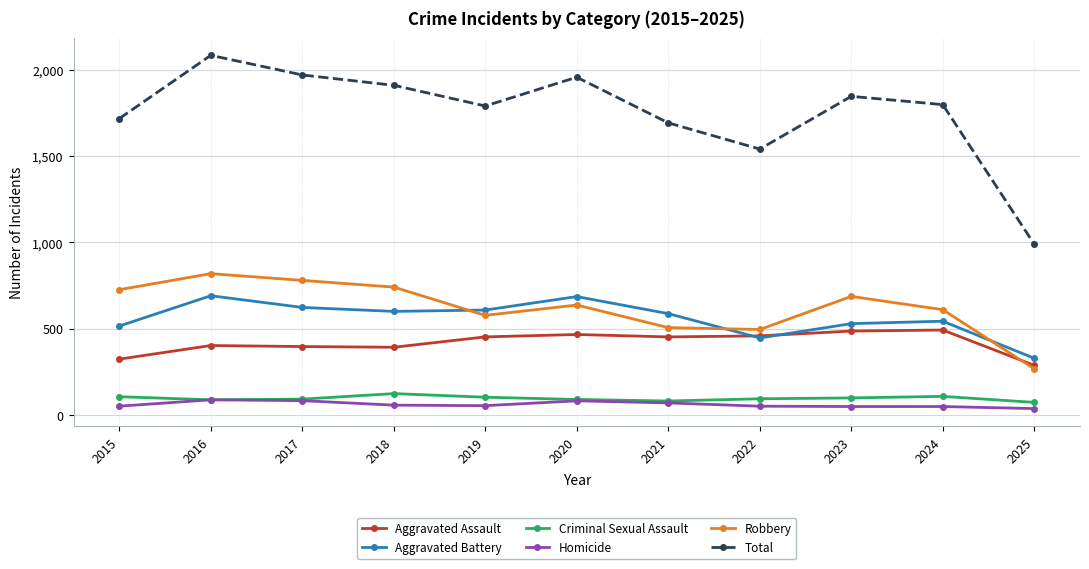

True or false: Total and Criminal Sexual Assault intersect in this chart.

False